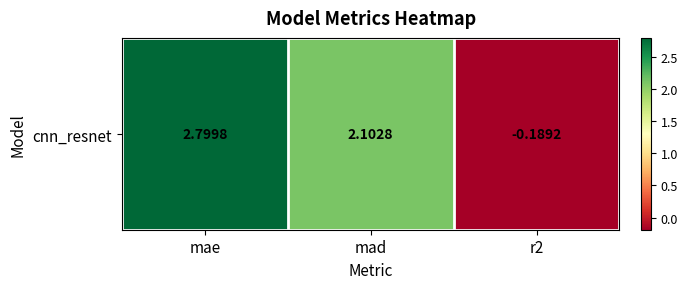

Reading left to right, list all the values displayed in this chart.

mae=2.8	mad=2.1	r2=-0.2